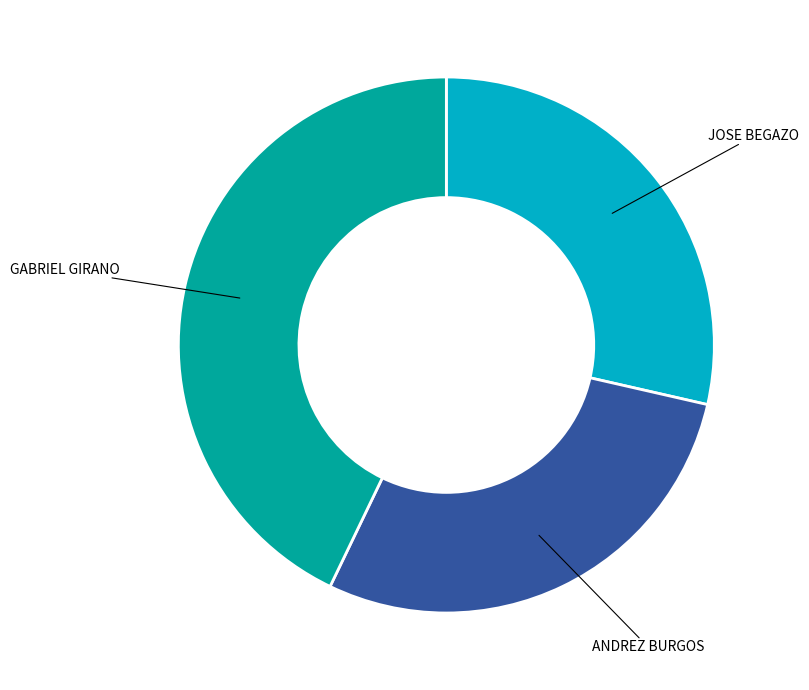

Is there any slice that represents more than half of the pie?

No